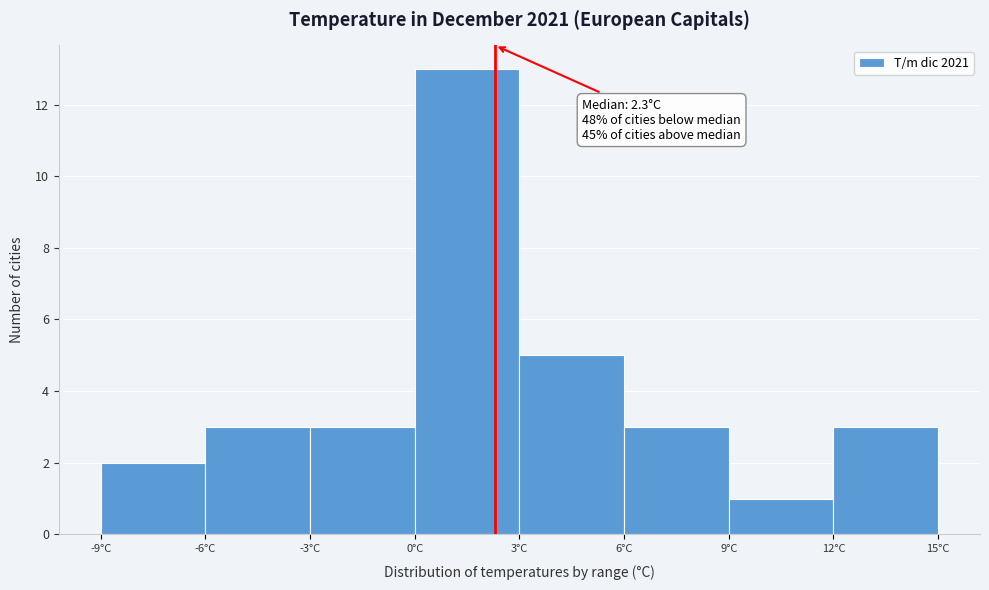

Which range on the x-axis has the tallest bar?

0 to 3